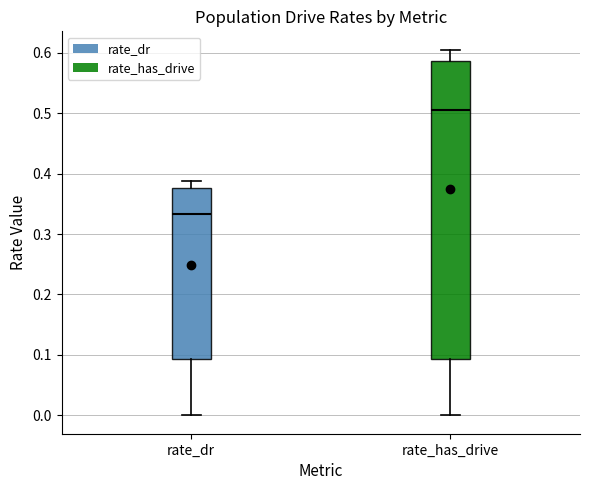

Which box has the lowest median line?

rate_dr